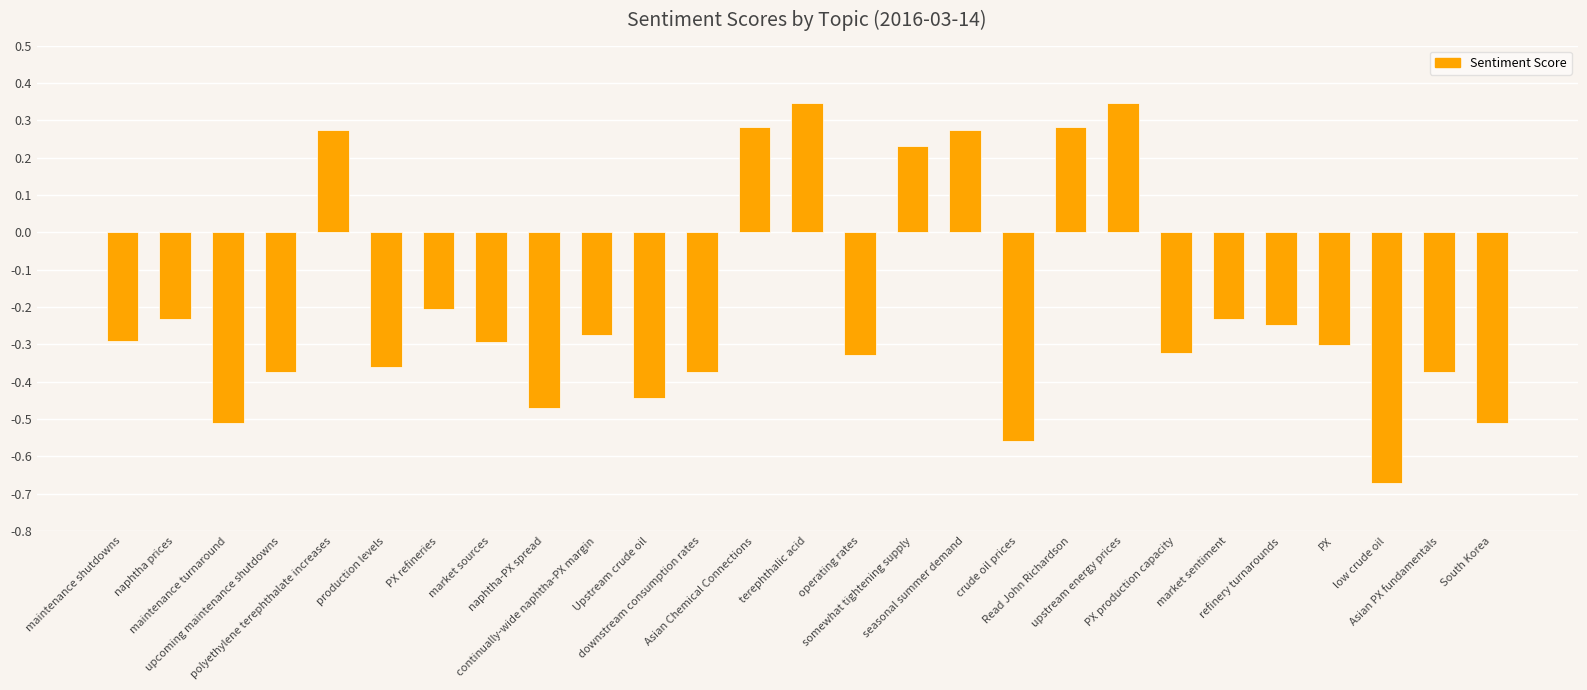

What is the difference between the maximum and minimum values?

1.0